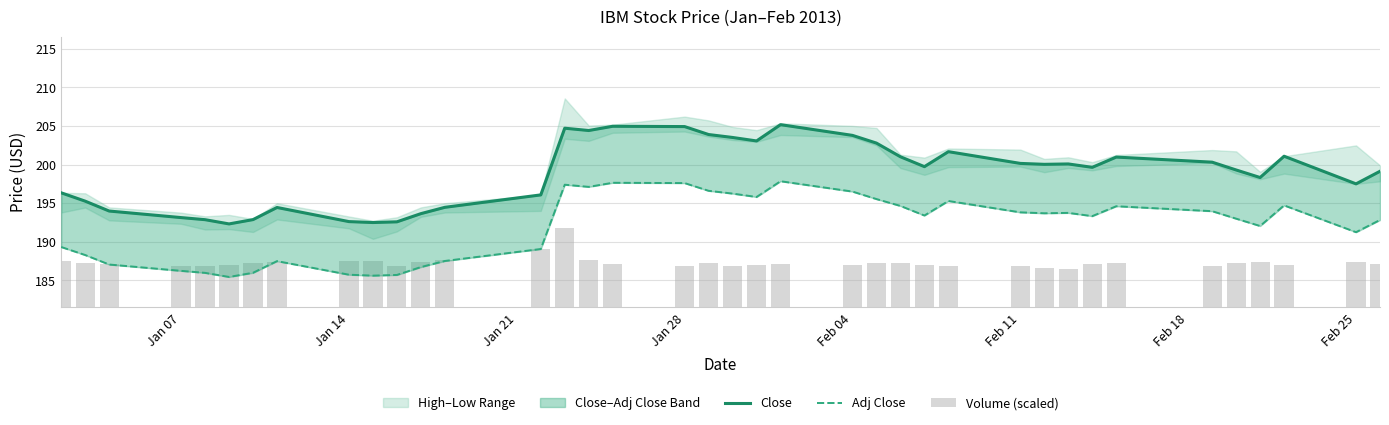

List the series in order of their peak value, lowest first.

Volume (scaled), Adj Close, Close